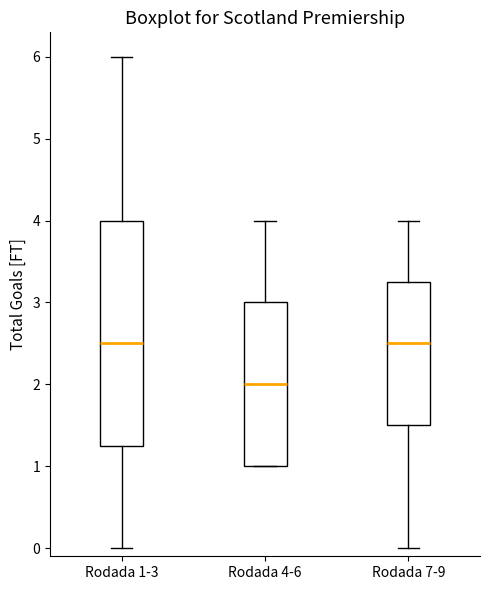

Comparing the boxes themselves (not the whiskers), which one is the tallest?

Rodada 1-3